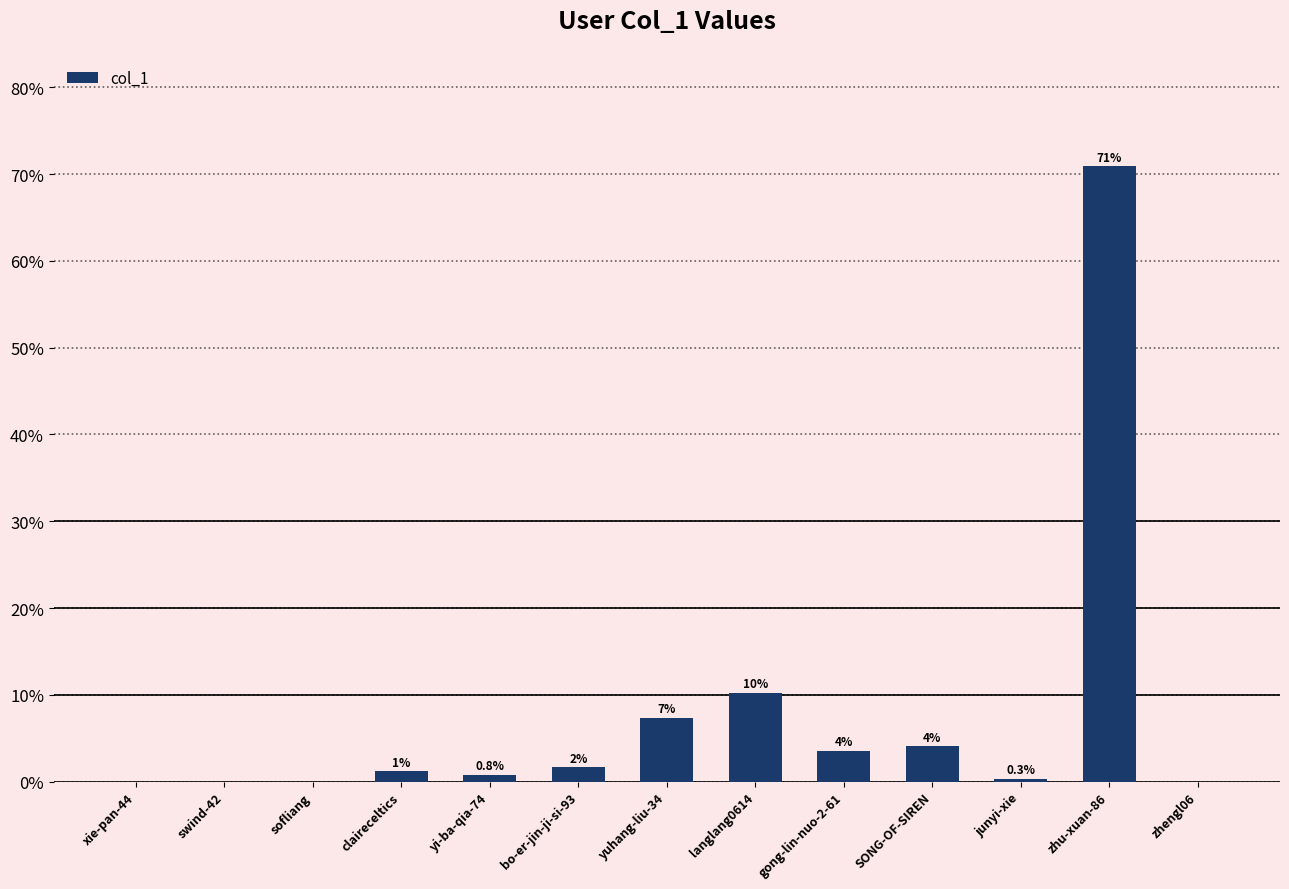

Rank the categories by value from highest to lowest.

zhu-xuan-86, langlang0614, yuhang-liu-34, SONG-OF-SIREN, gong-lin-nuo-2-61, bo-er-jin-ji-si-93, claireceltics, yi-ba-qia-74, junyi-xie, zhengl06, xie-pan-44, swind-42, sofliang